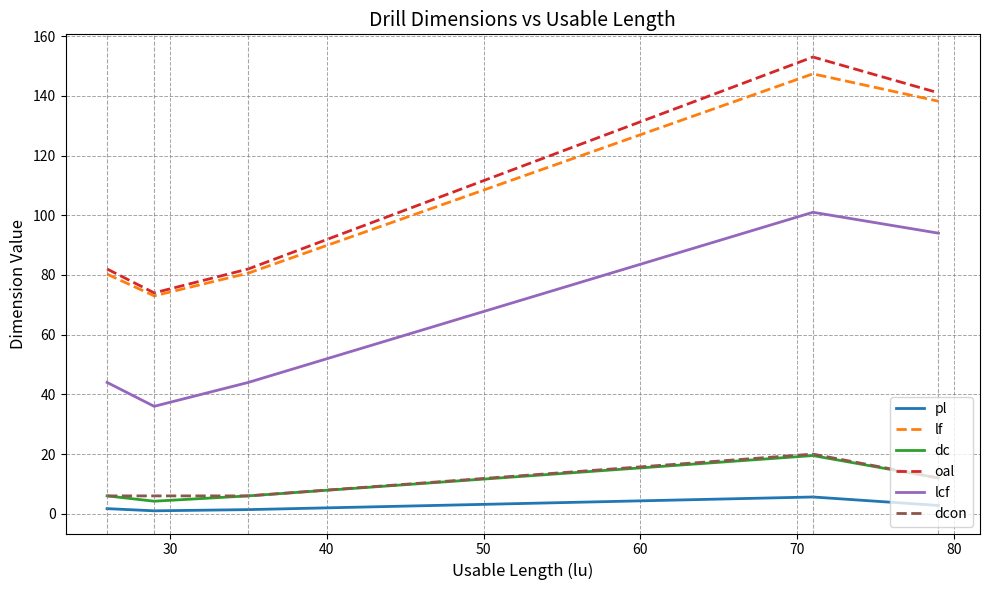

What is the maximum value shown in the chart?

153.0